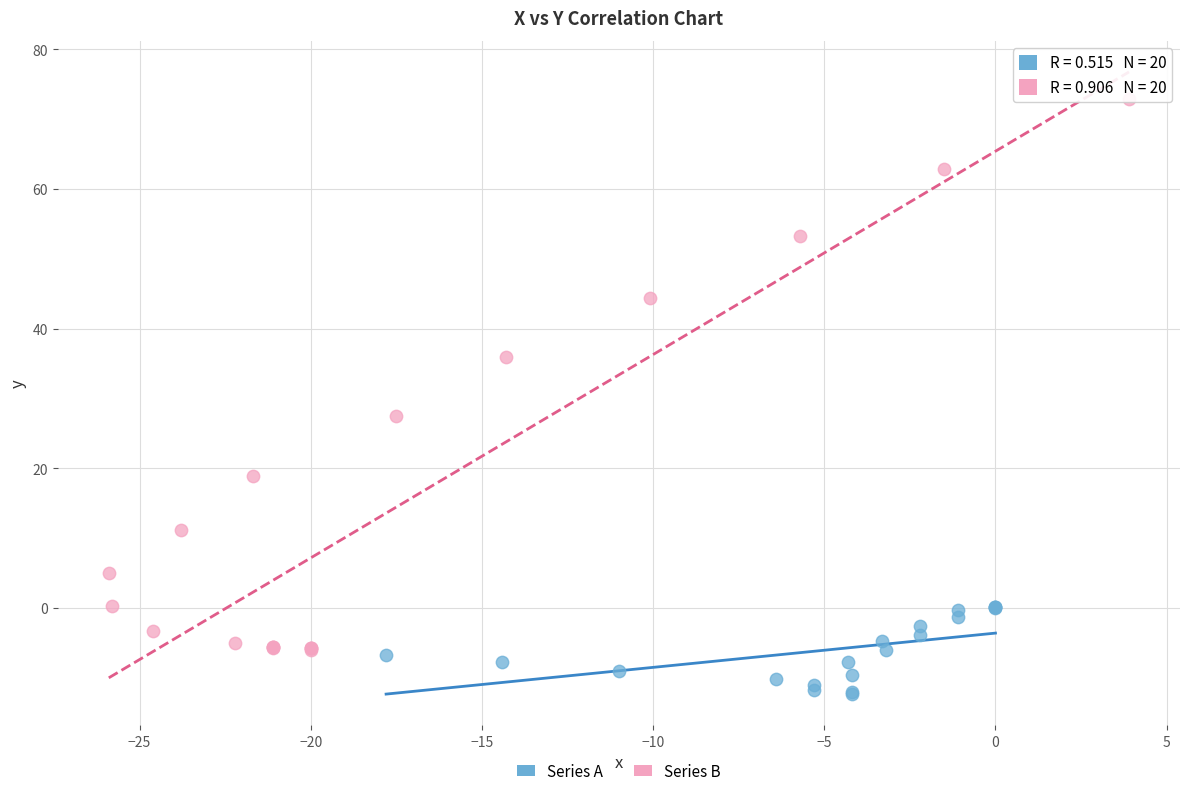

Which series has the largest Y range (max minus min)?

Series B